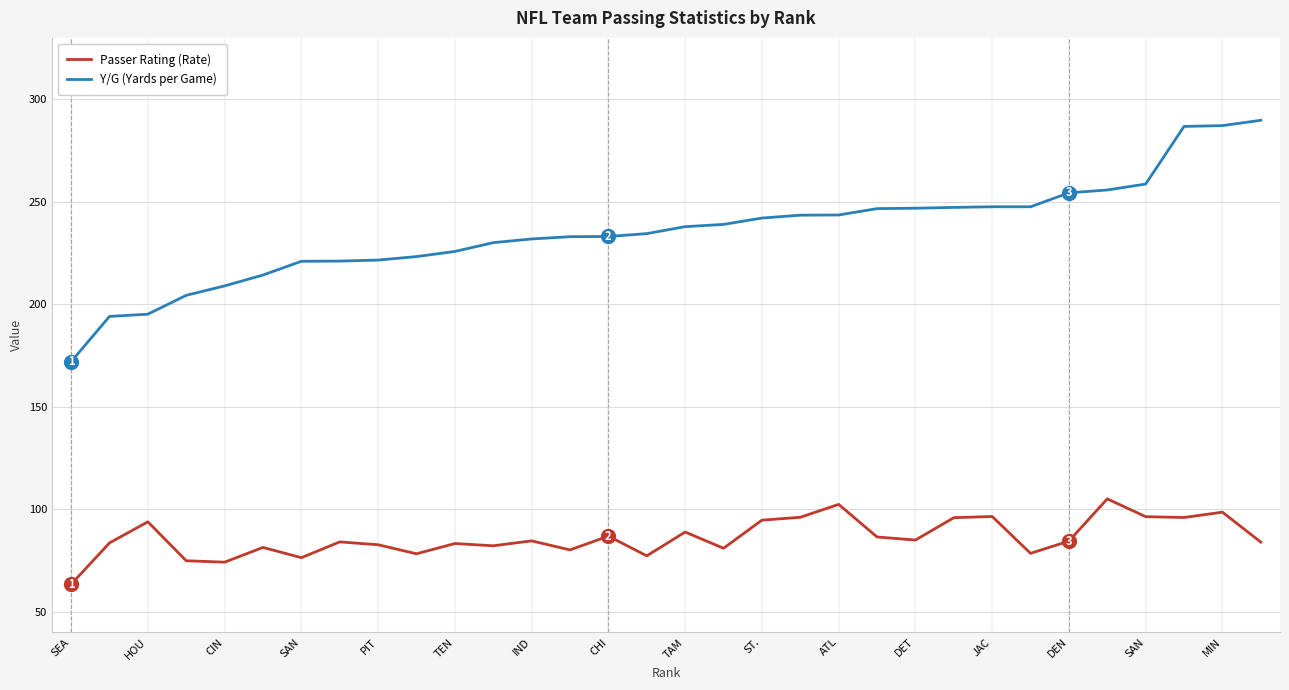

Which series has the largest total across all categories?

Y/G (Yards per Game)